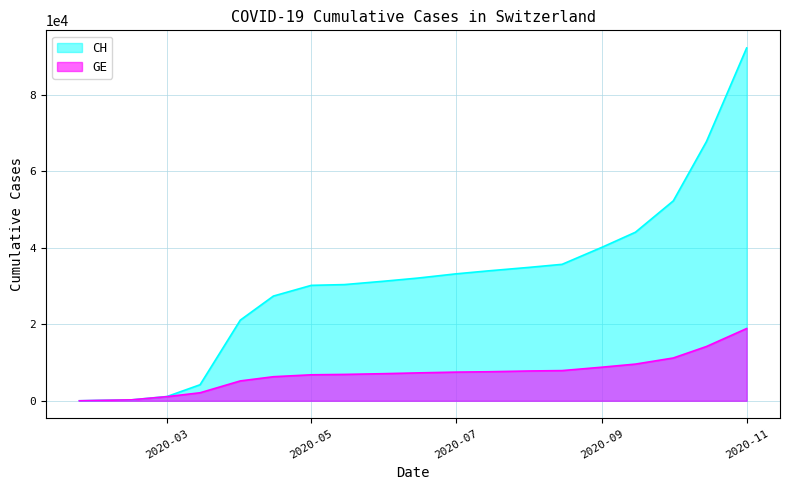

Reading right to left, extract all data points from this chart.

CH: 92300	67800	52300	44100	40200	35700	34900	34000	33200	32100	31300	30400	30200	27400	21100	4200	1113	245	109	4
GE: 18900	14200	11200	9600	8800	7900	7800	7600	7500	7300	7100	6900	6800	6300	5200	2100	1083	245	109	4